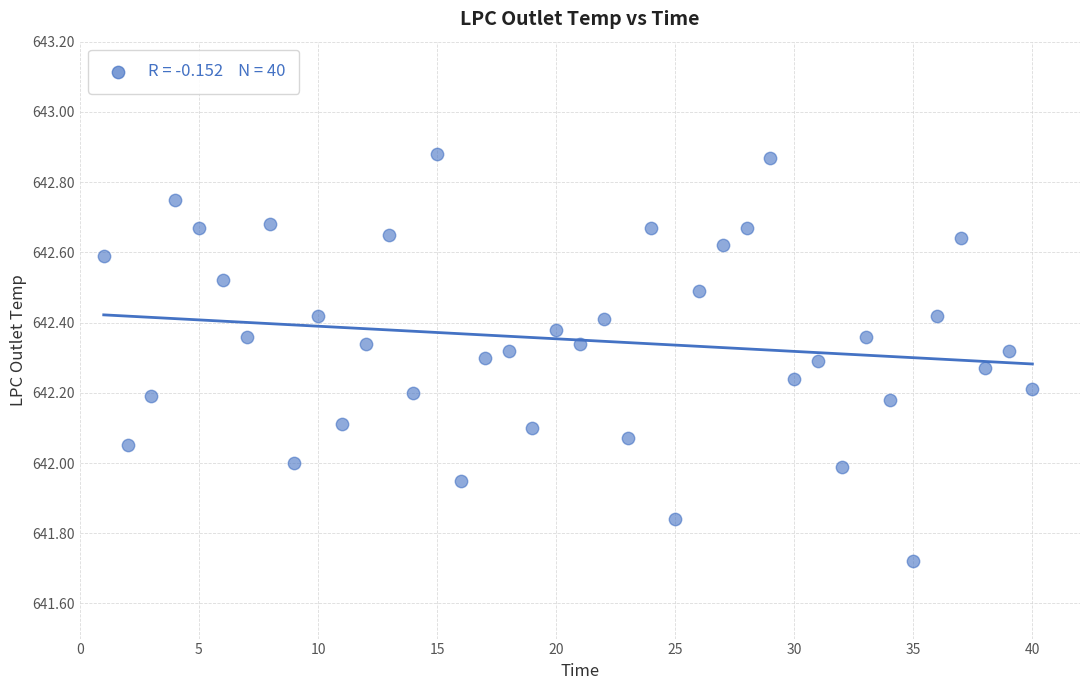

What is the range of Y values (max minus min)?

1.2